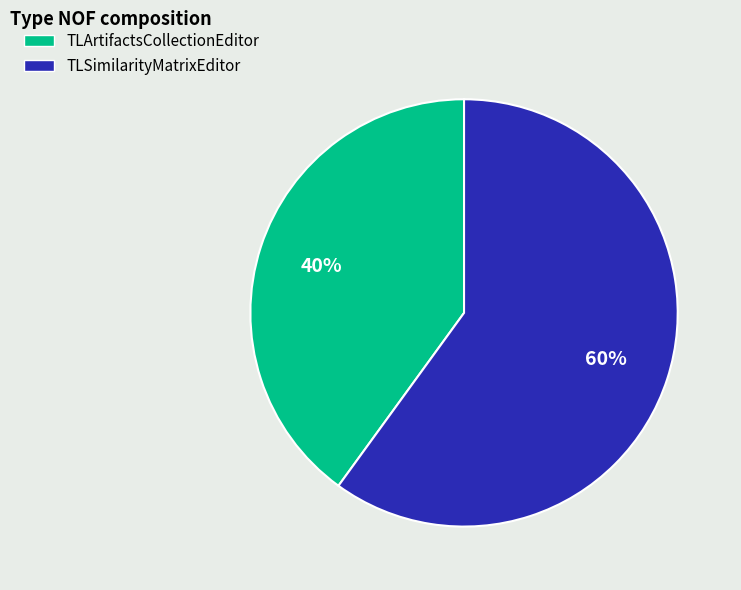

To the nearest percent, what is the combined percentage of TLArtifactsCollectionEditor and TLSimilarityMatrixEditor?

100%